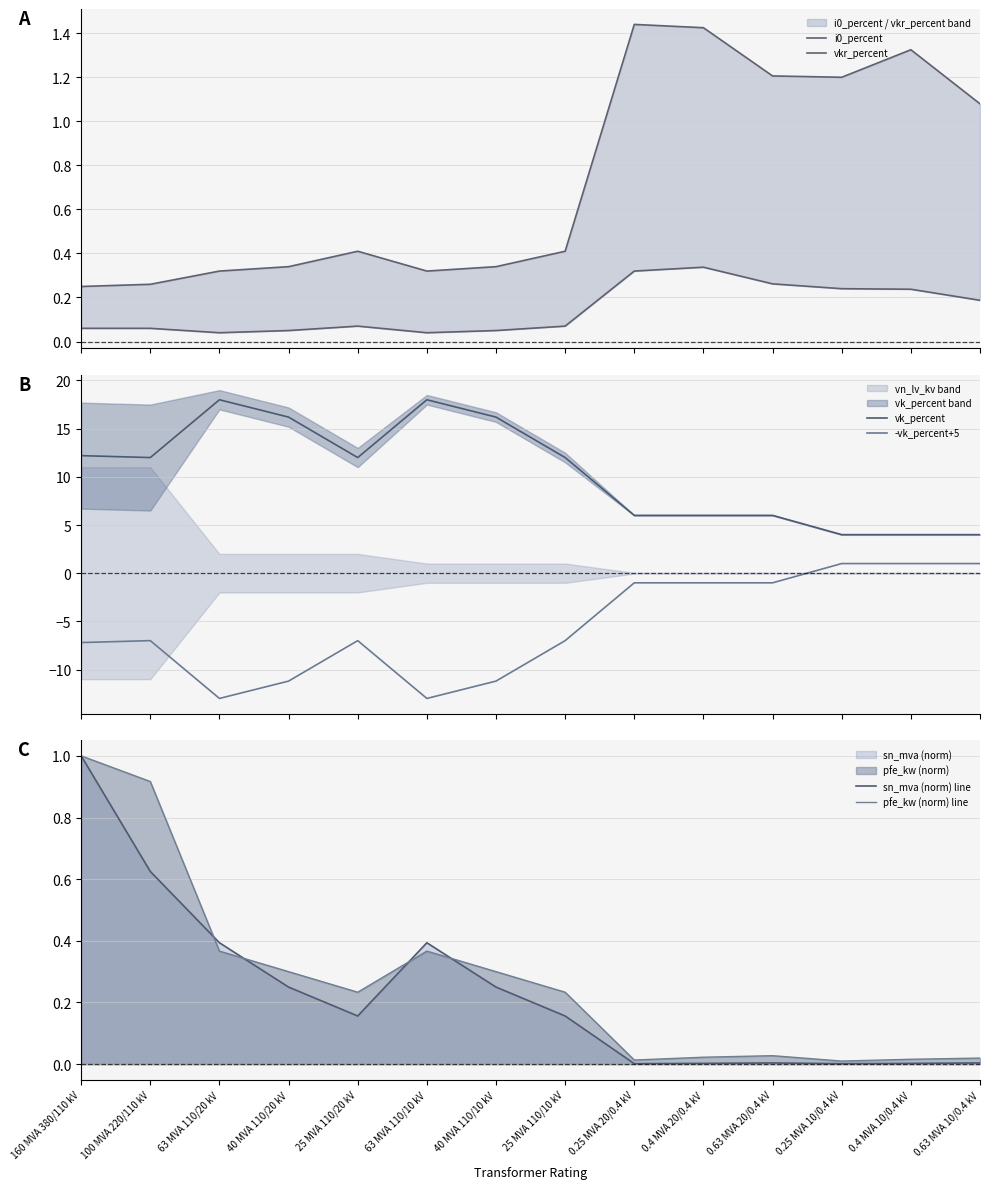

What value does the pfe_kw (norm) line series have at 25 MVA 110/20 kV?

0.2